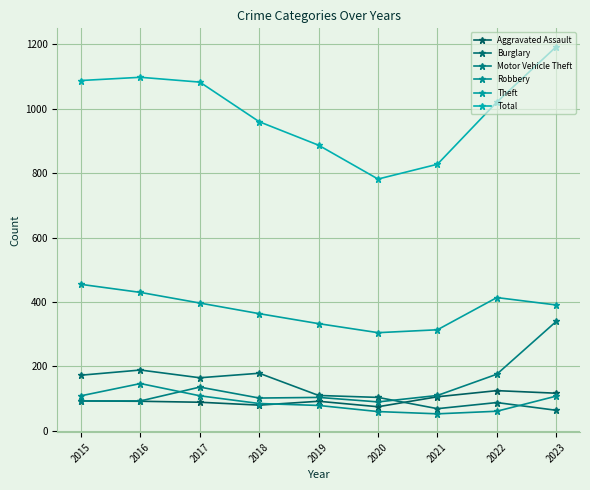

Reading right to left, transcribe all the data shown in this chart.

Aggravated Assault: 2023=117	2022=125	2021=106	2020=75	2019=92	2018=80	2017=89	2016=92	2015=93
Burglary: 2023=64	2022=88	2021=69	2020=104	2019=110	2018=179	2017=165	2016=189	2015=173
Motor Vehicle Theft: 2023=340	2022=176	2021=110	2020=90	2019=104	2018=102	2017=136	2016=93	2015=93
Robbery: 2023=108	2022=61	2021=53	2020=60	2019=79	2018=85	2017=109	2016=147	2015=109
Theft: 2023=391	2022=414	2021=314	2020=305	2019=333	2018=364	2017=397	2016=430	2015=455
Total: 2023=1193	2022=1021	2021=828	2020=782	2019=887	2018=960	2017=1083	2016=1098	2015=1088